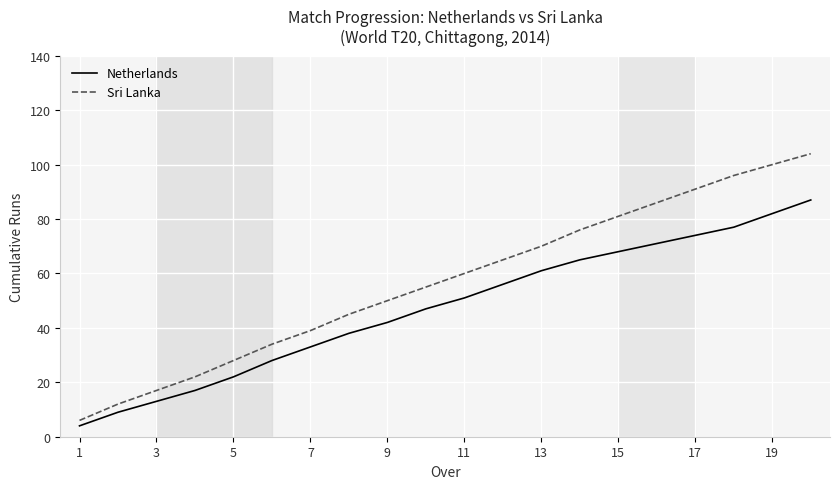

What is the maximum value for Sri Lanka?

104